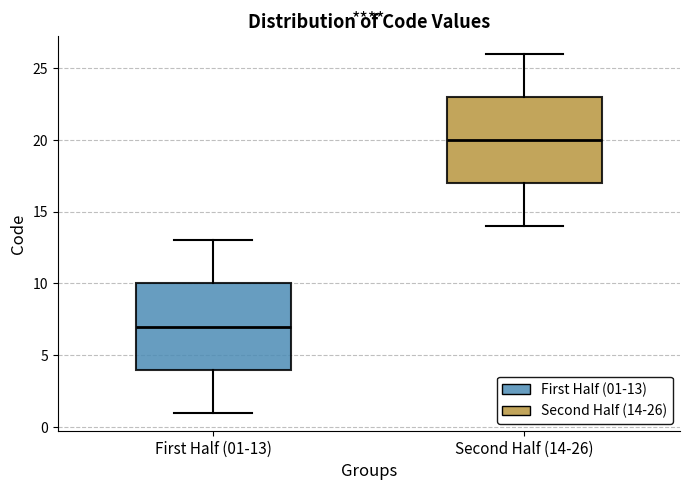

Reading left to right, transcribe this box plot: for each box, give where its median line is, the range the box spans, and where its two whiskers end, as read against the y-axis. The values are not printed on the chart, so give them approximately, as read against the axis.

First Half (01-13): median 7, box 4 to 10, whiskers 1 to 13
Second Half (14-26): median 20, box 17 to 23, whiskers 14 to 26